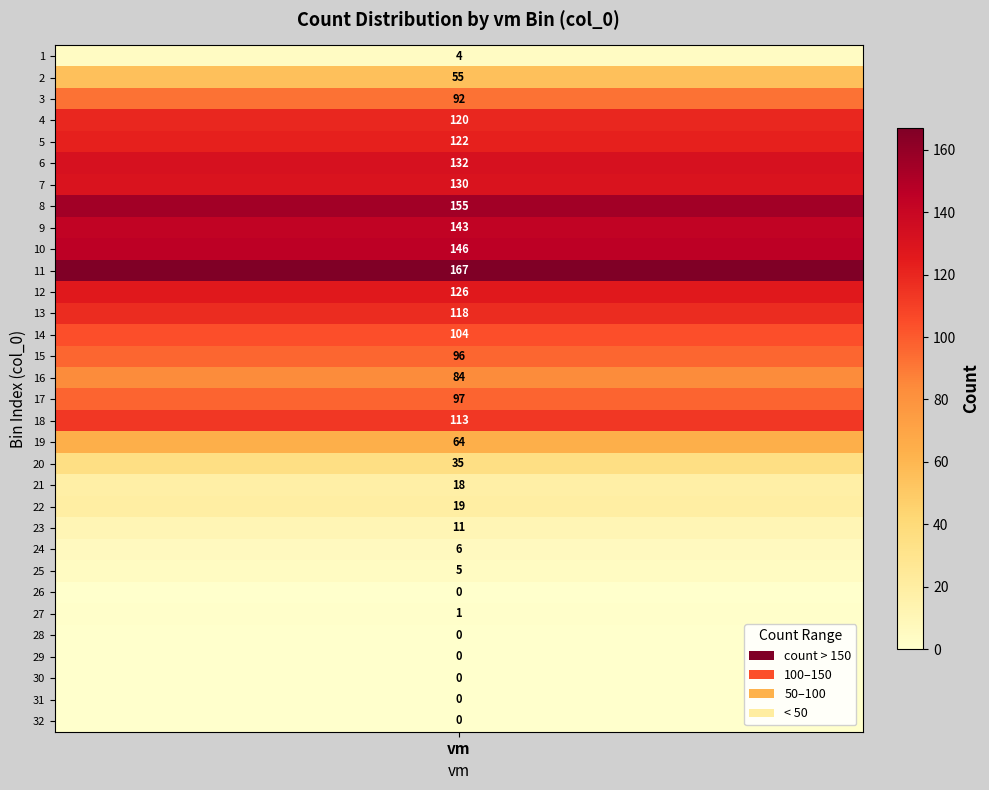

The chart shows a value of 214 at 9. True or false?

False